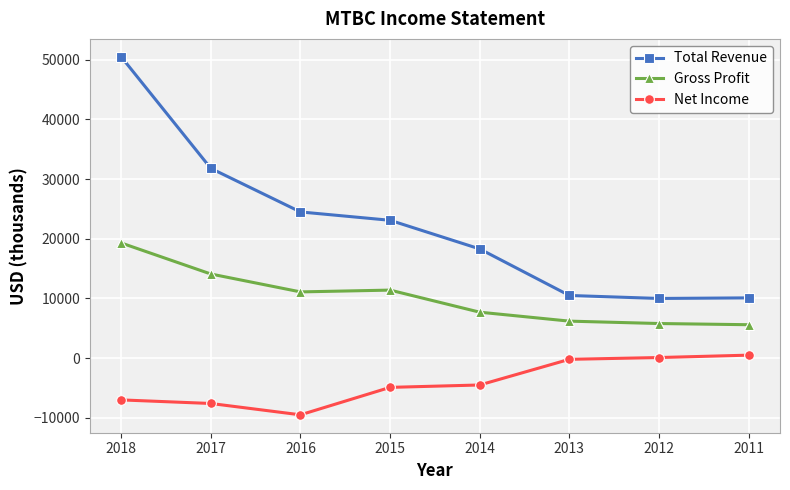

Rank the series by their maximum value, from lowest to highest.

Net Income, Gross Profit, Total Revenue